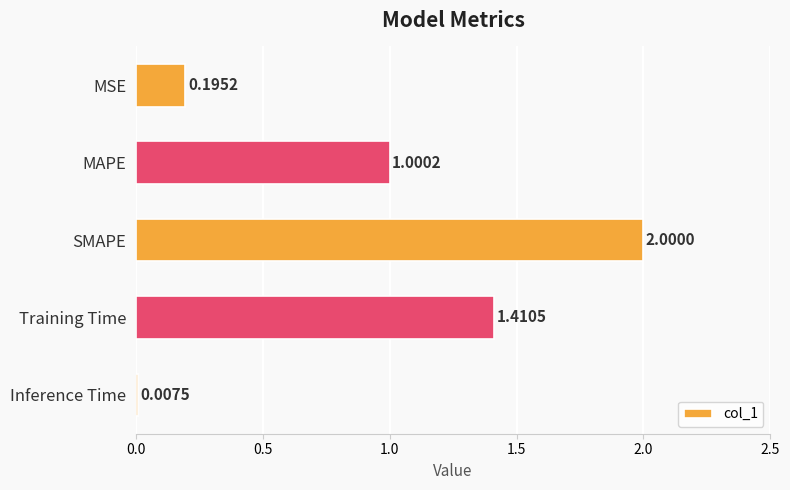

Where is the data nearest to the value 1?

MAPE